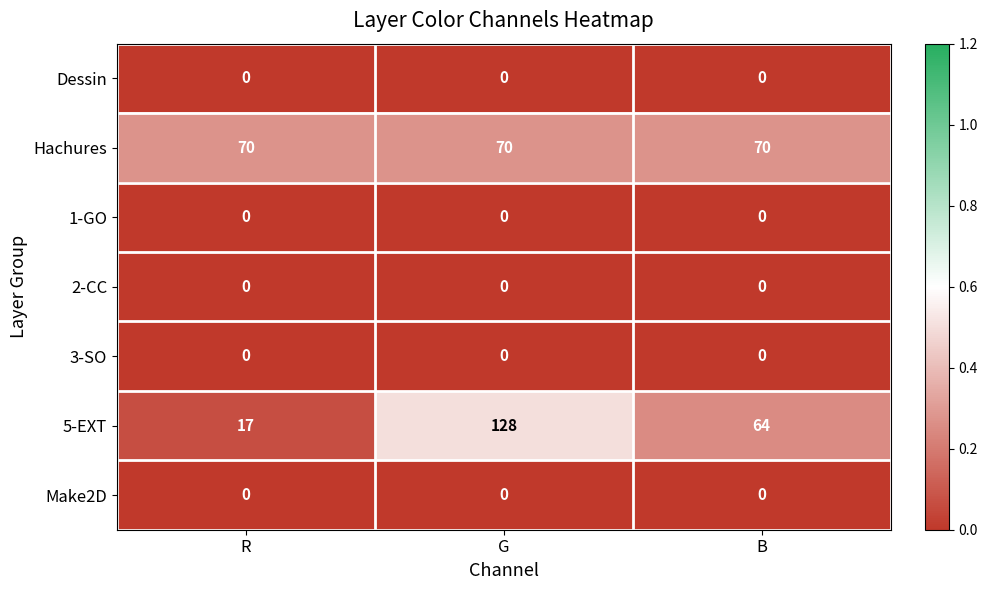

Which series has the largest range (max minus min)?

5-EXT